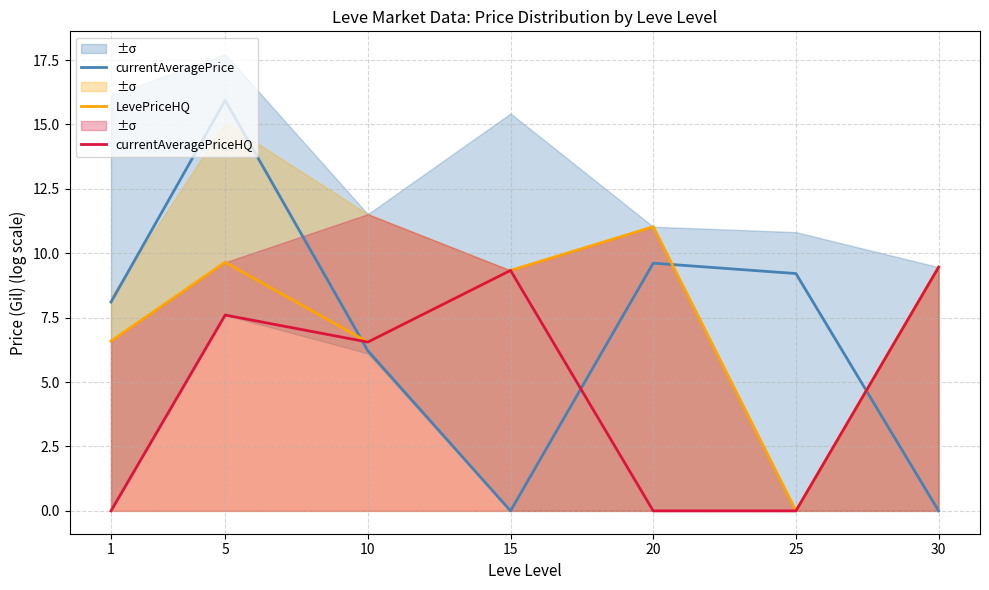

What is the difference between the currentAveragePrice values at 25 and 30?

9.2